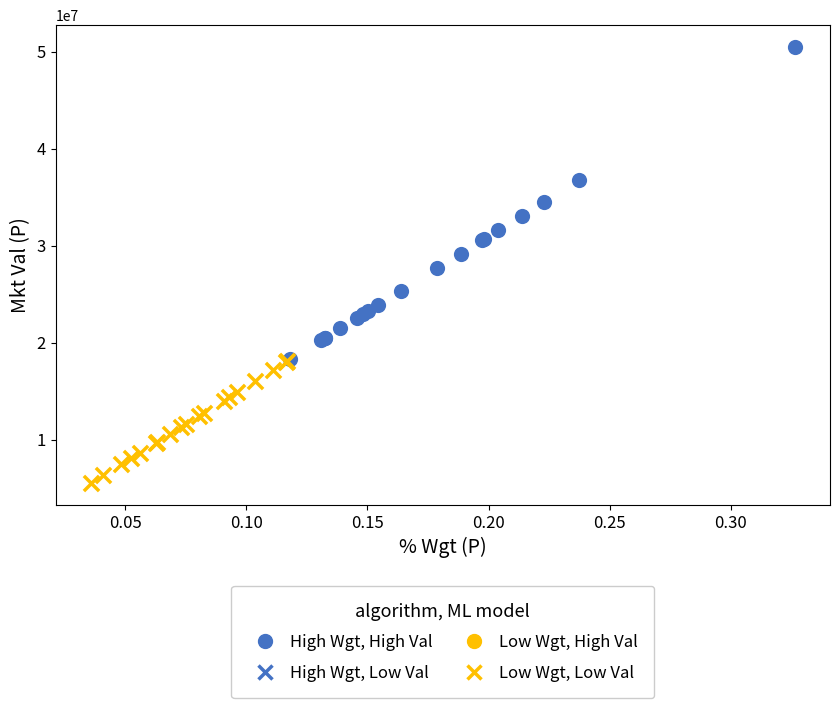

Which series has the widest spread of Y values?

High Wgt, High Val